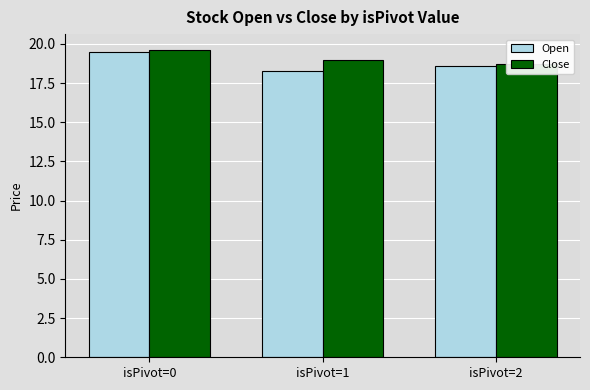

At how many categories does at least one series exceed 18?

3